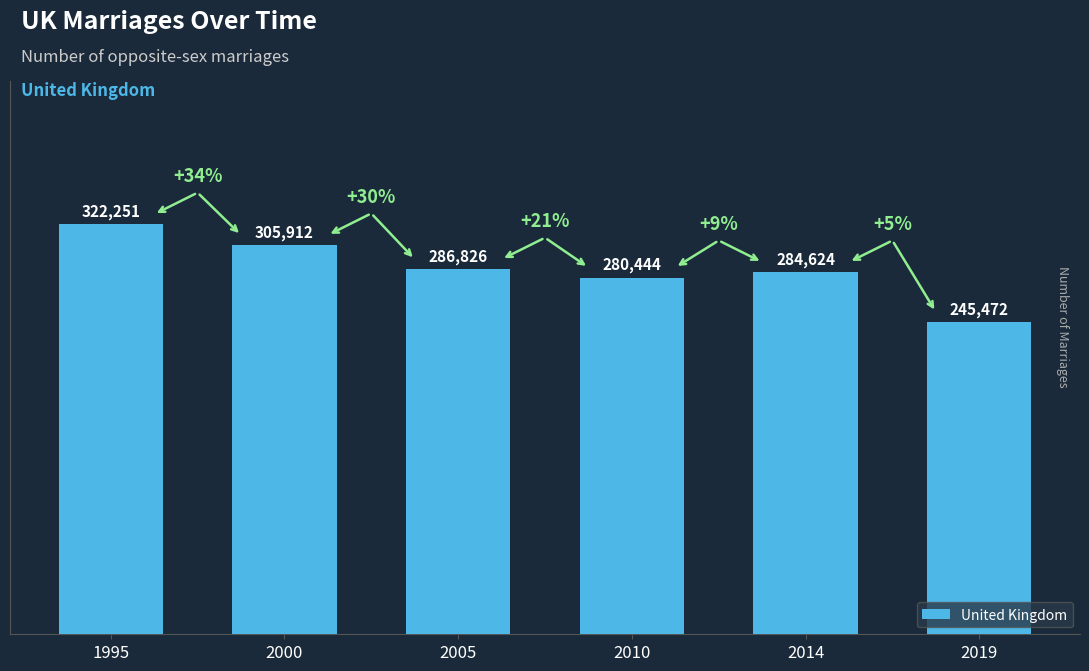

Count the number of categories in the chart.

6